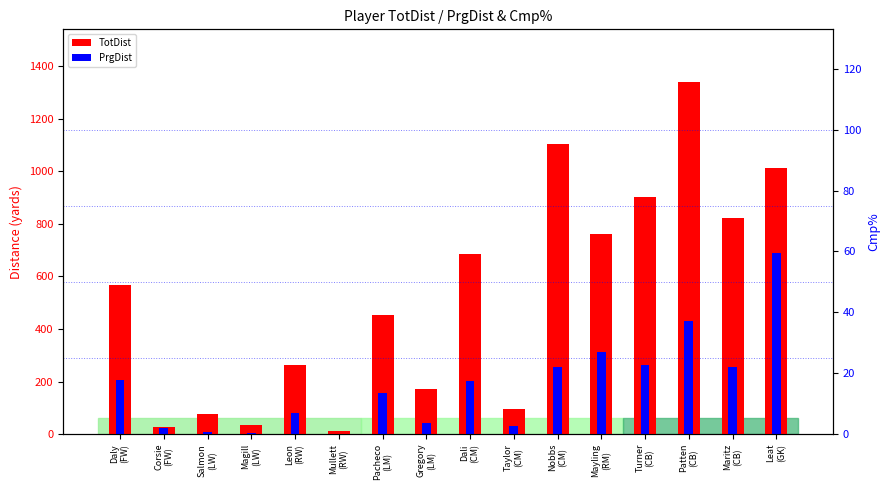

How many data points in TotDist are above 569?

7